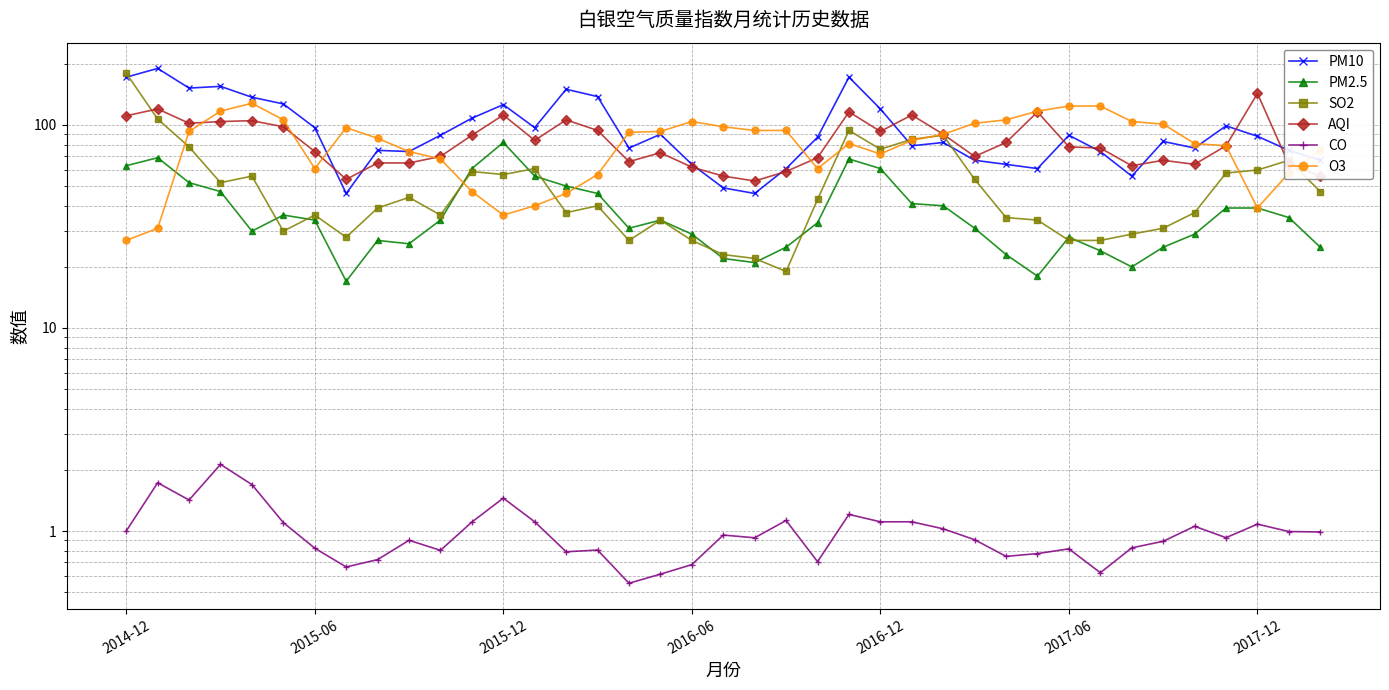

Is it true that AQI equals 89.0 at 11?

True